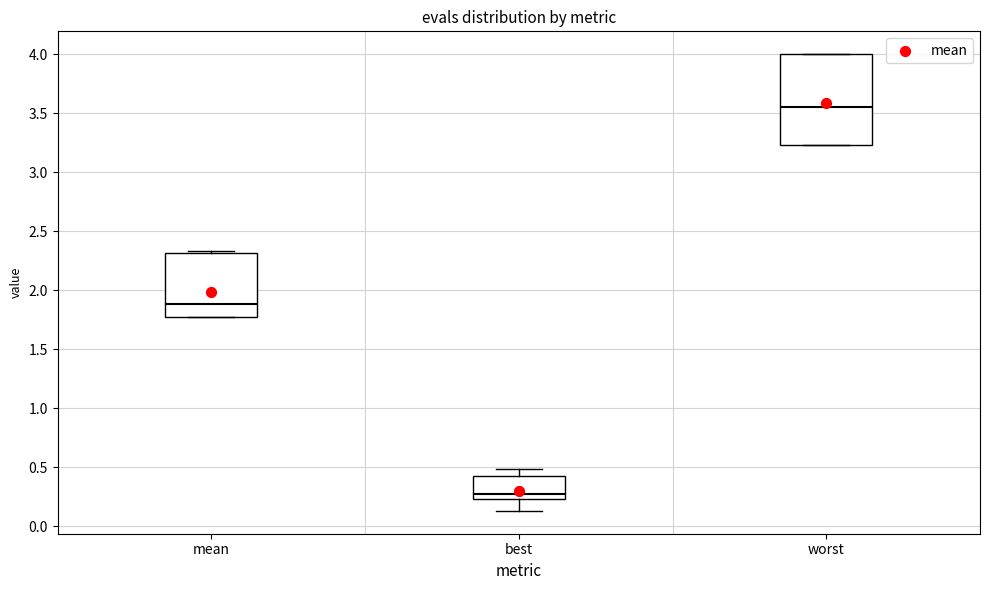

Reading left to right, read every box against the y-axis: the position of its median line, the range the box covers, and the ends of its whiskers. The values are not printed on the chart, so give them approximately, as read against the axis.

mean: median 1.90, box 1.75 to 2.30, whiskers 1.75 to 2.35
best: median 0.30, box 0.25 to 0.40, whiskers 0.15 to 0.50
worst: median 3.55, box 3.25 to 4.00, whiskers 3.25 to 4.00